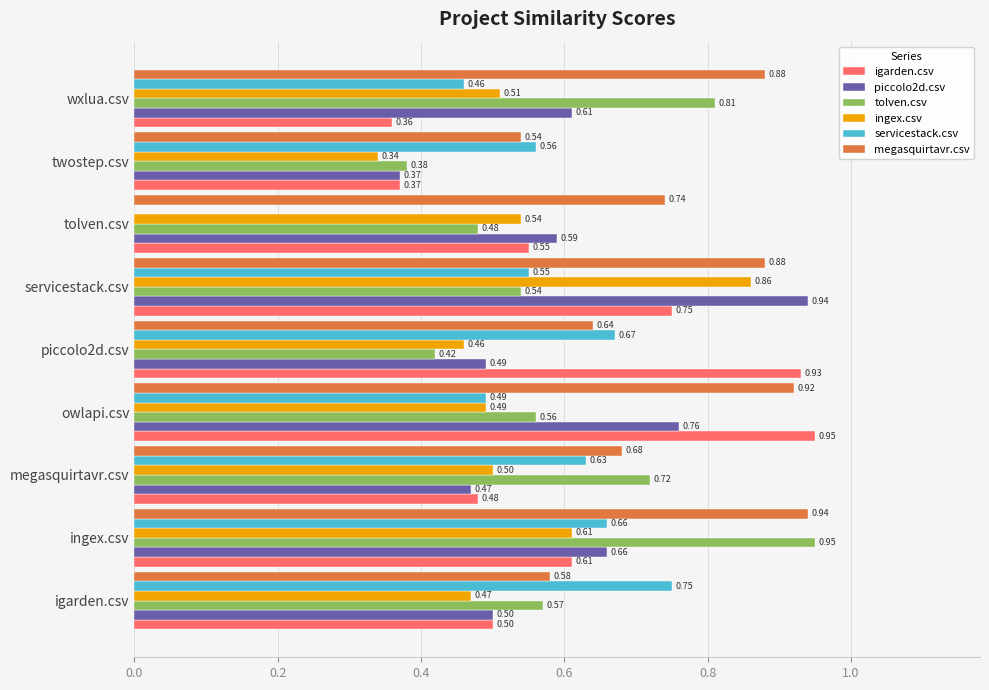

Which series has the largest range (max minus min)?

servicestack.csv